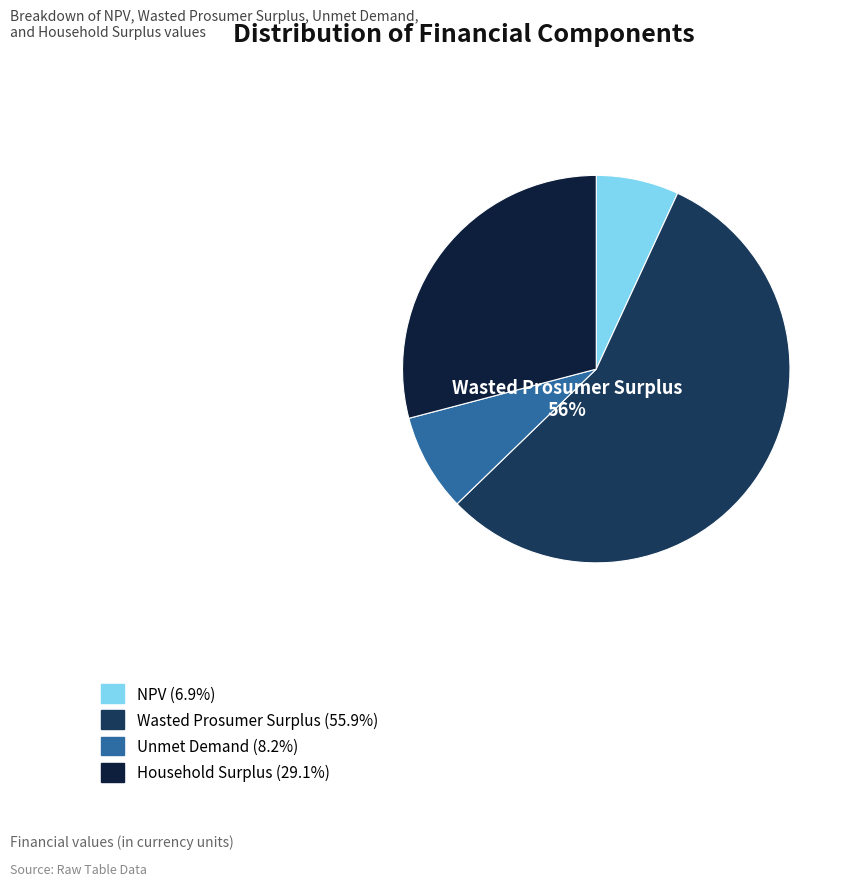

Between Unmet Demand and Household Surplus, which is larger?

Household Surplus